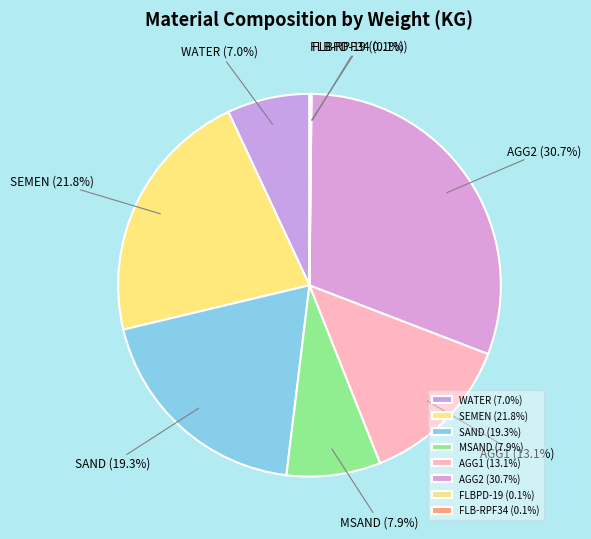

How much of the chart is everything except SEMEN?

78.2%